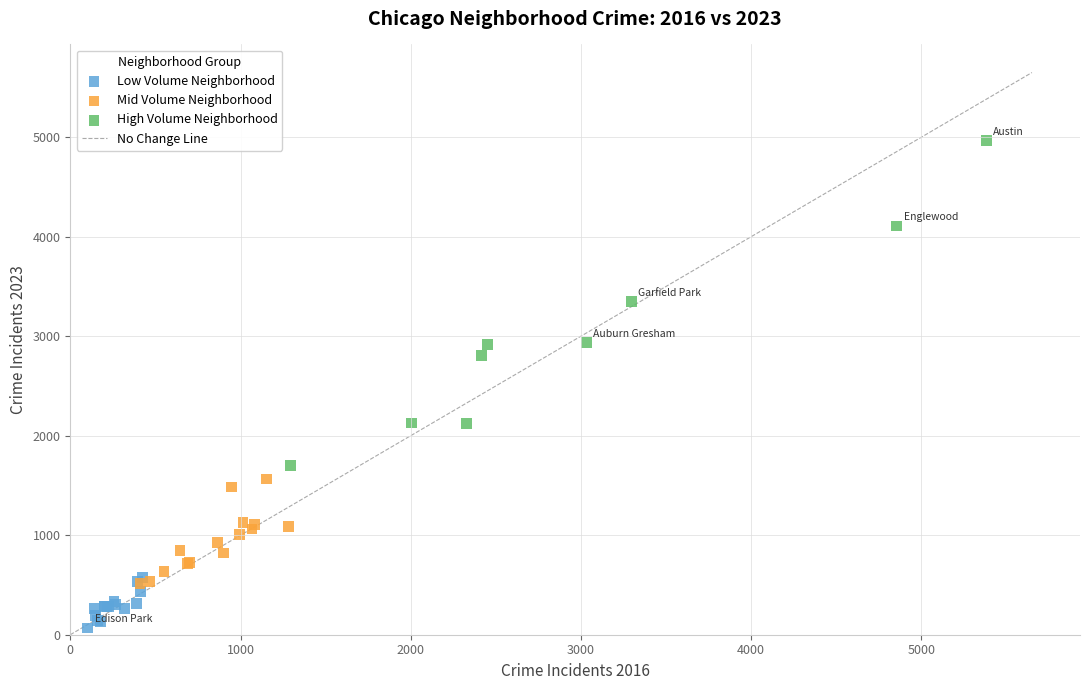

Which series reaches the maximum Y coordinate?

High Volume Neighborhood